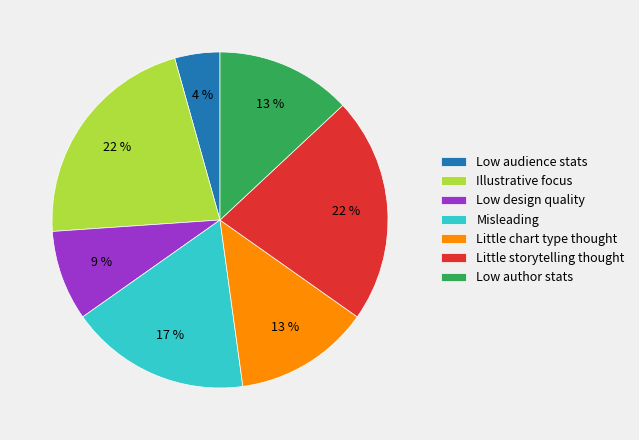

To the nearest percent, what is the difference between the Misleading and Little chart type thought slice percentages?

4%